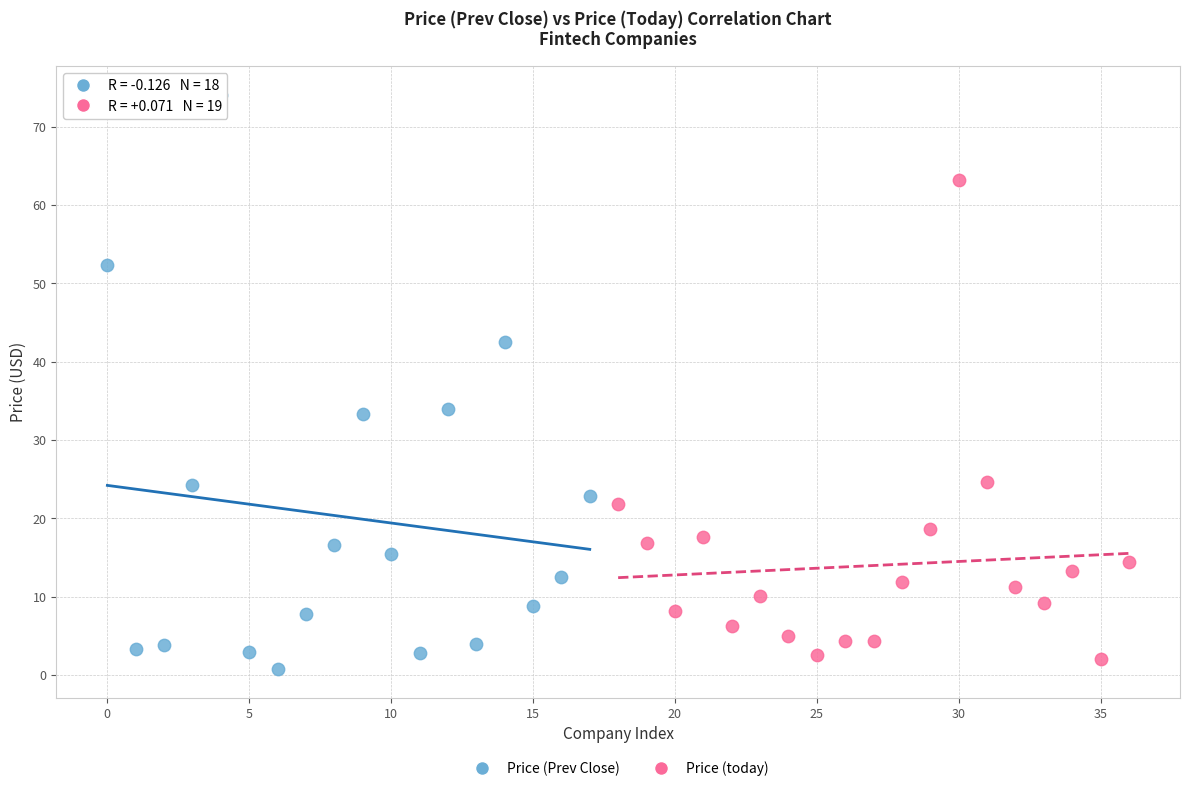

Which series has the widest spread of Y values?

Price (Prev Close)